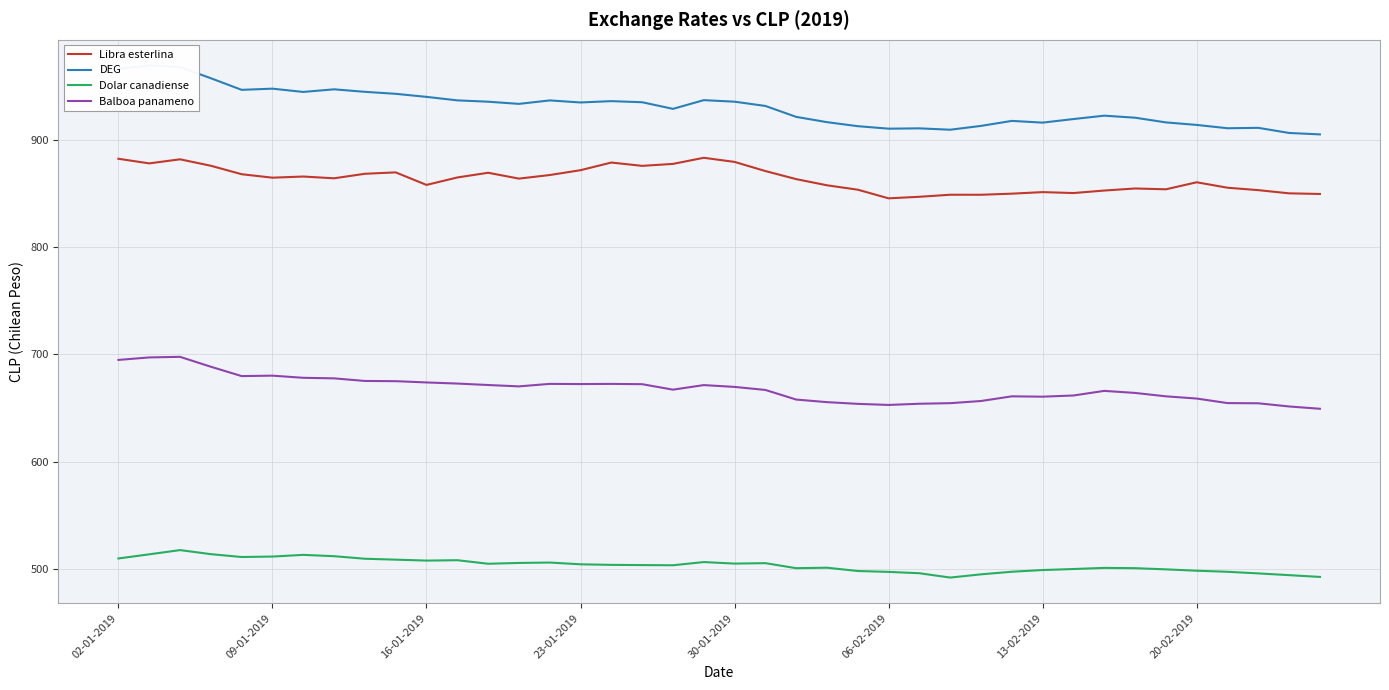

Count the number of categories in the chart.

40